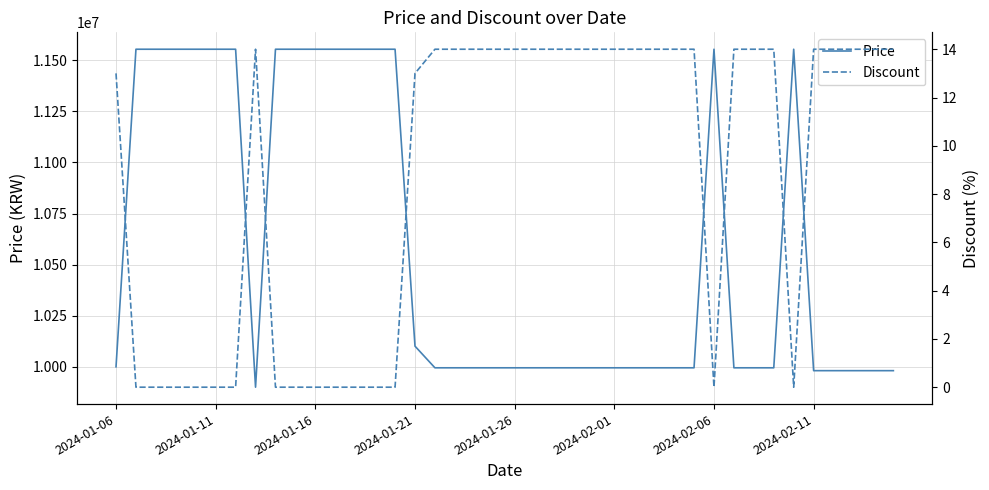

Rank the series at 11 from highest to lowest value.

Price, Discount